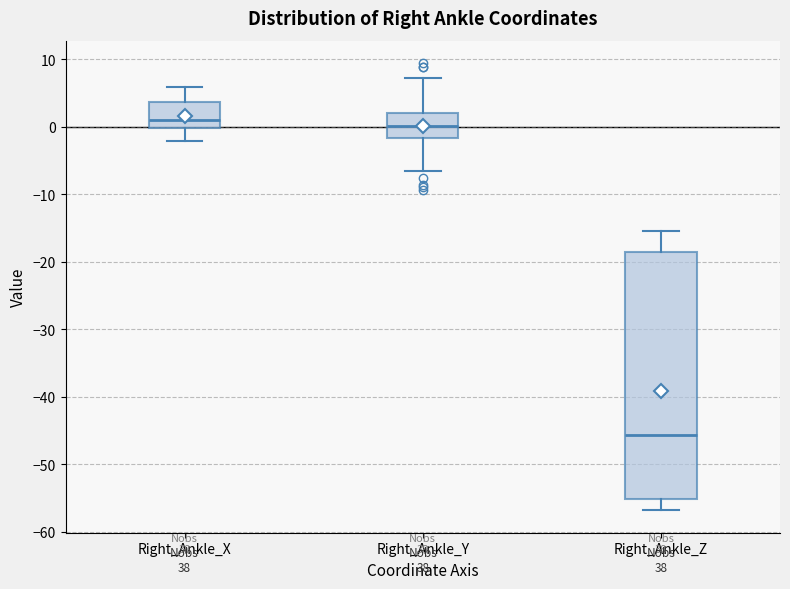

Which box has the lowest median line?

Right_Ankle_Z